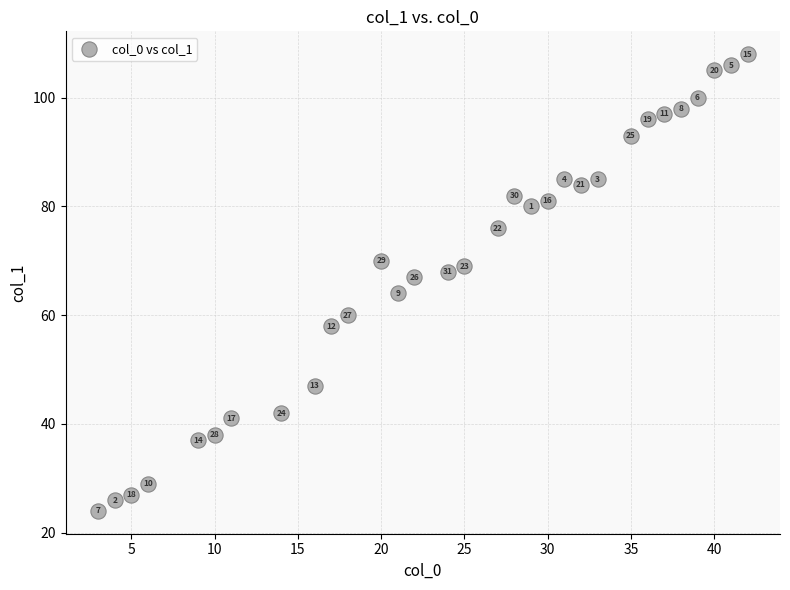

What Y value in the scatter plot is closest to 66?

67